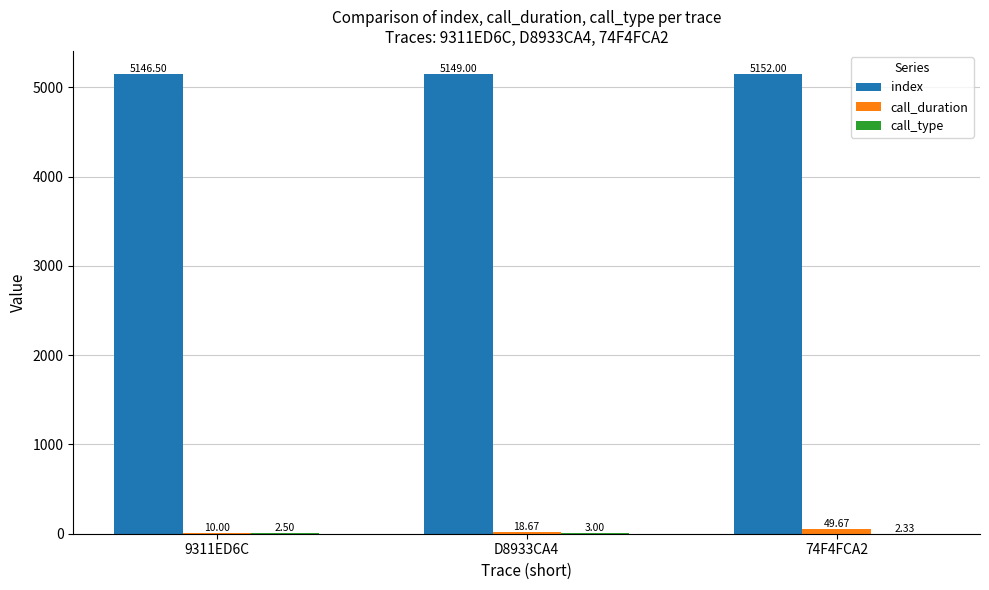

Count the number of categories in the chart.

3